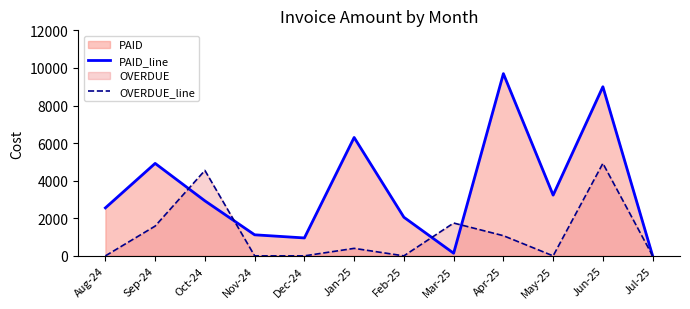

What is the sum of all PAID_line values?

42897.0